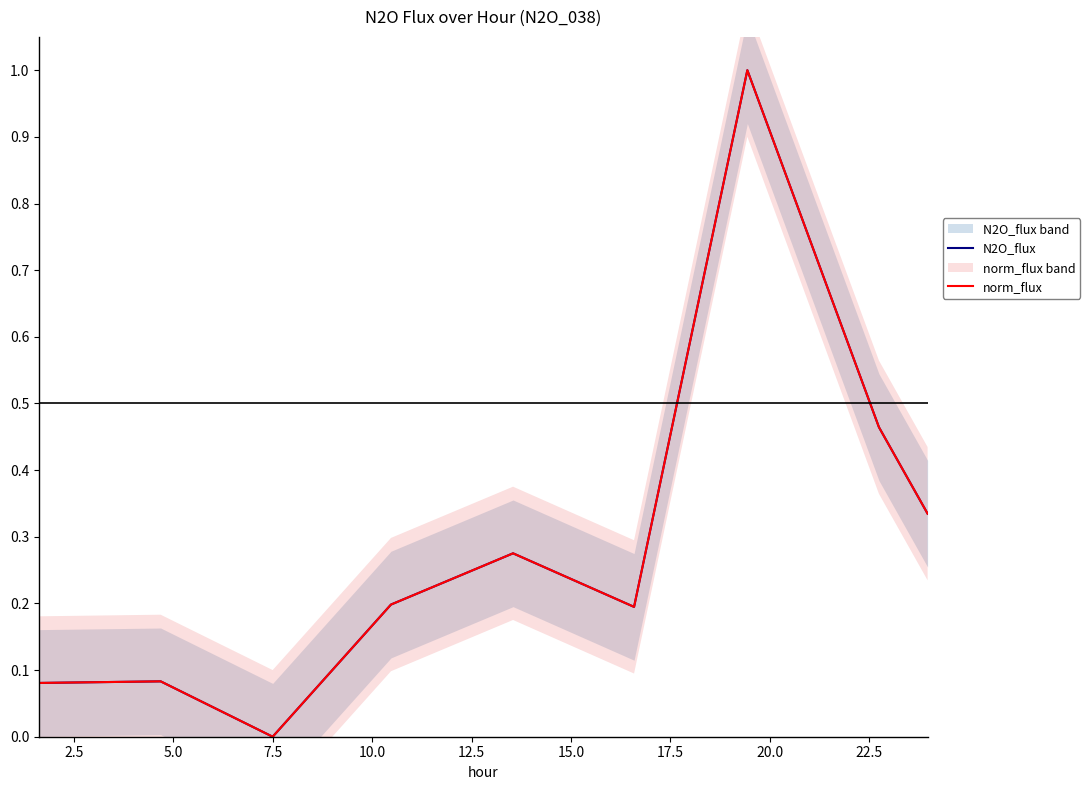

Is it true that norm_flux equals 0.1 at 2.5?

False